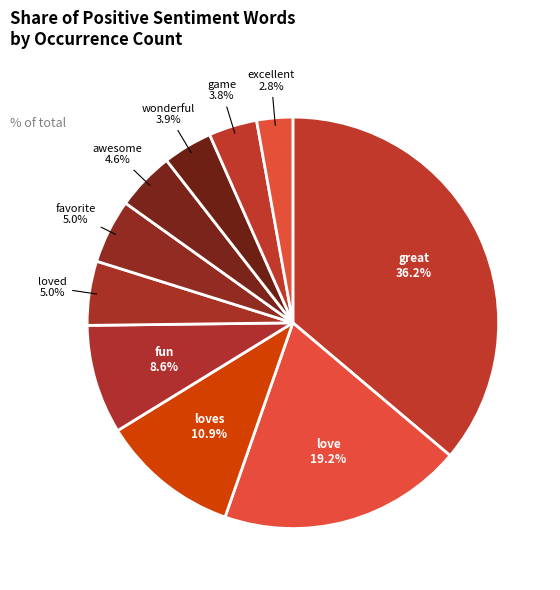

Is it true that wonderful is 12% of the pie?

False